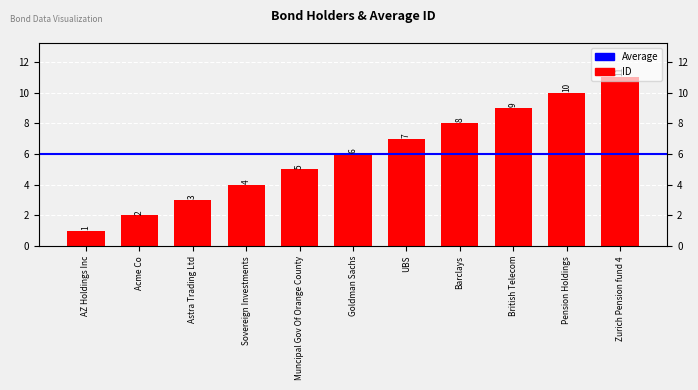

Which label corresponds to the largest value in the chart?

Zurich Pension fund 4